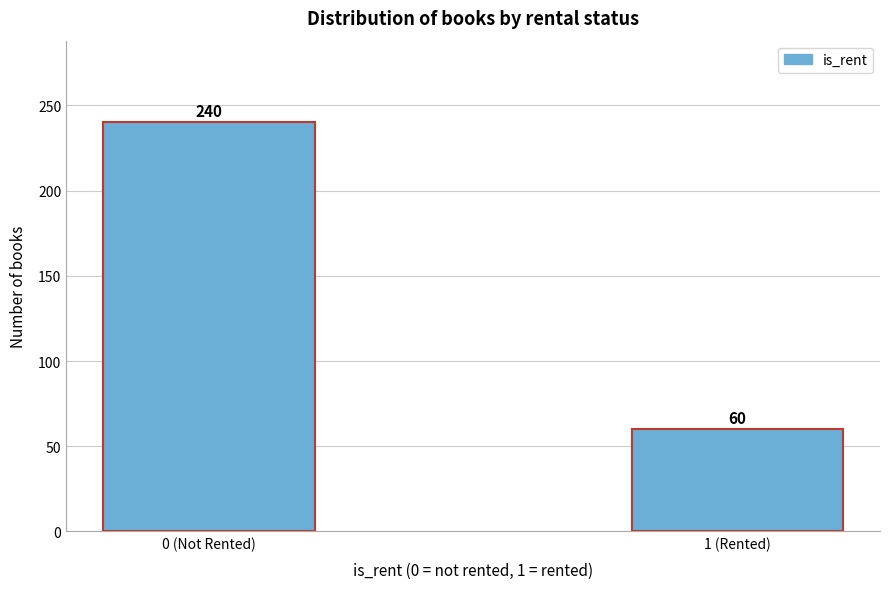

Reading right to left, extract all data points from this chart.

1 (Rented)=60	0 (Not Rented)=240